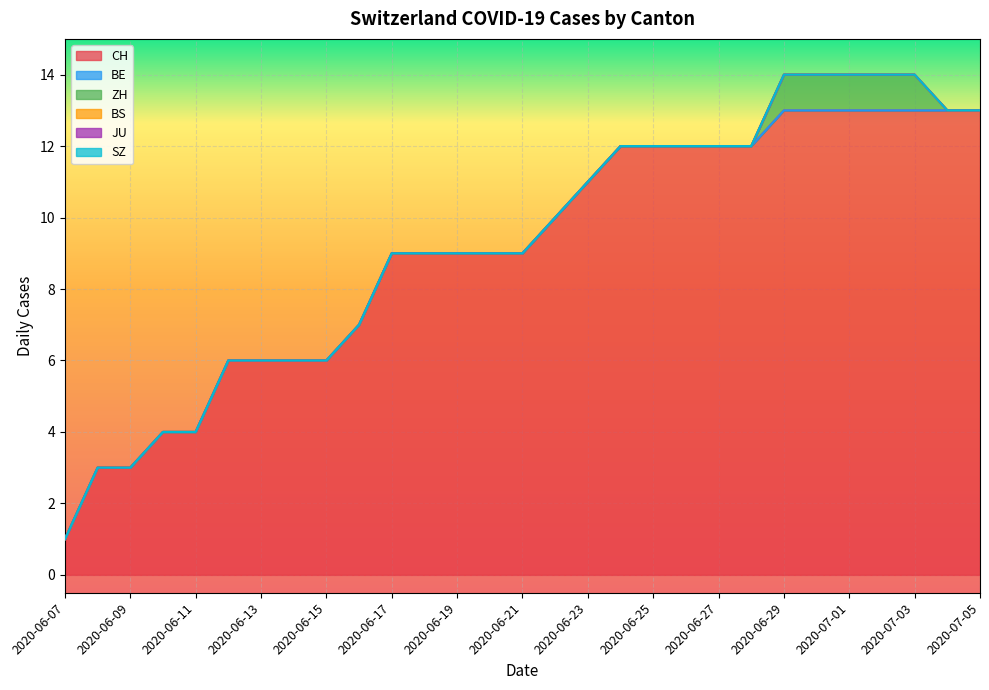

What is the difference between the highest and lowest values at 2020-06-25?

12